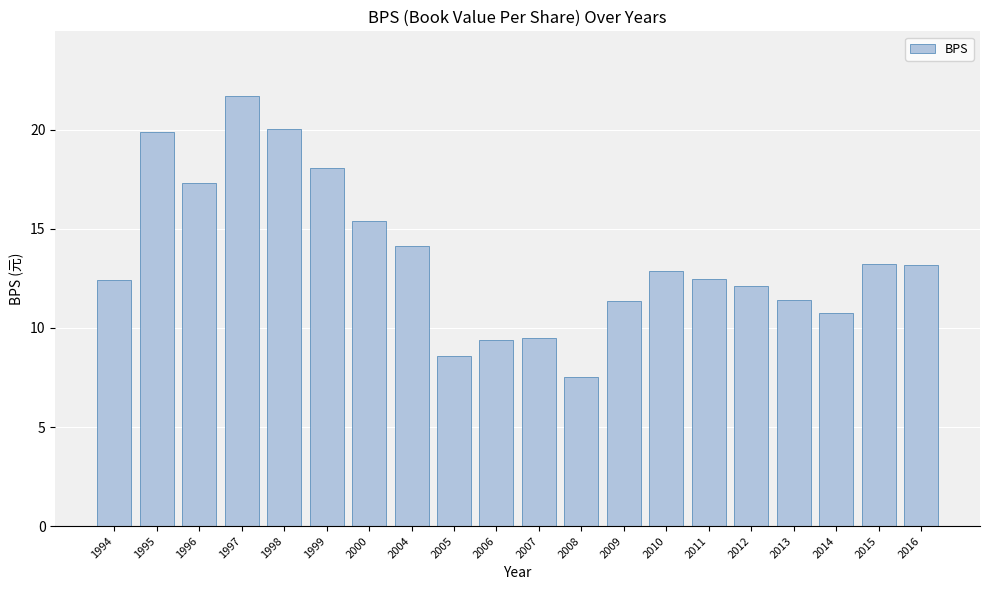

The chart shows a value of 5.1 at 2013. True or false?

False